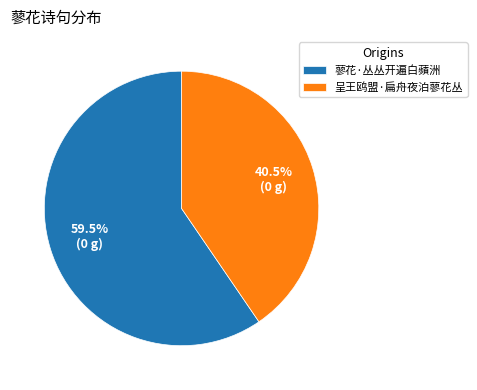

Which slice represents more than half of the pie?

蓼花·丛丛开遍白蘋洲